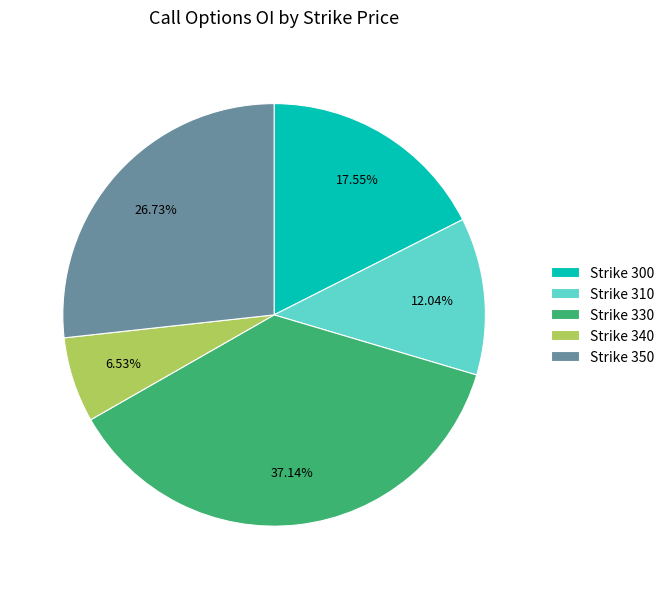

Does Strike 300 represent more than half of the total?

No